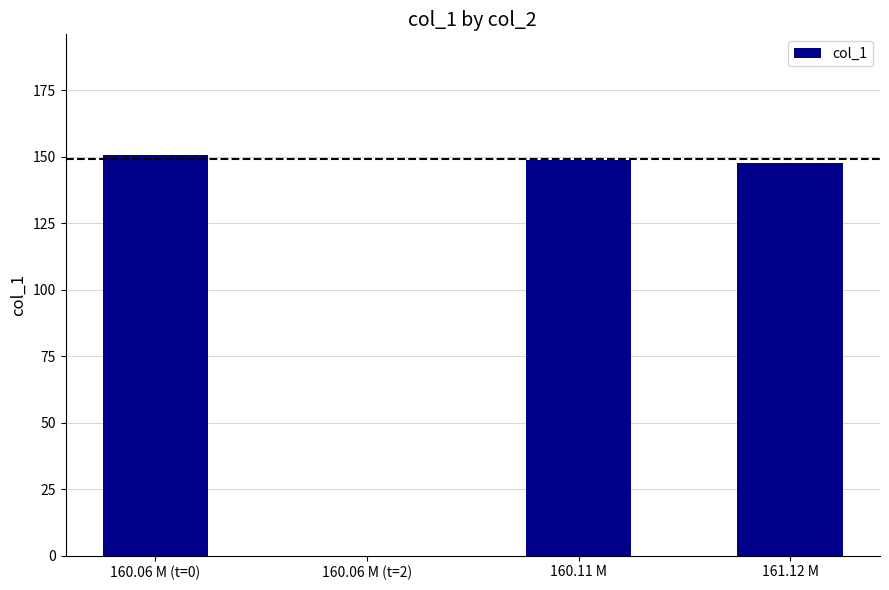

What is the greatest value displayed?

150.8